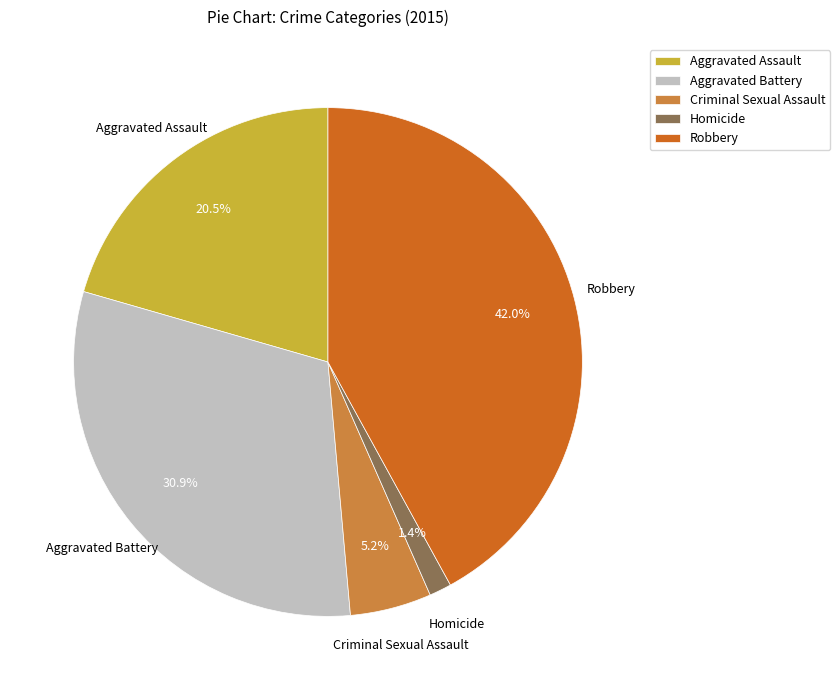

To the nearest percent, what is the average slice percentage?

20%